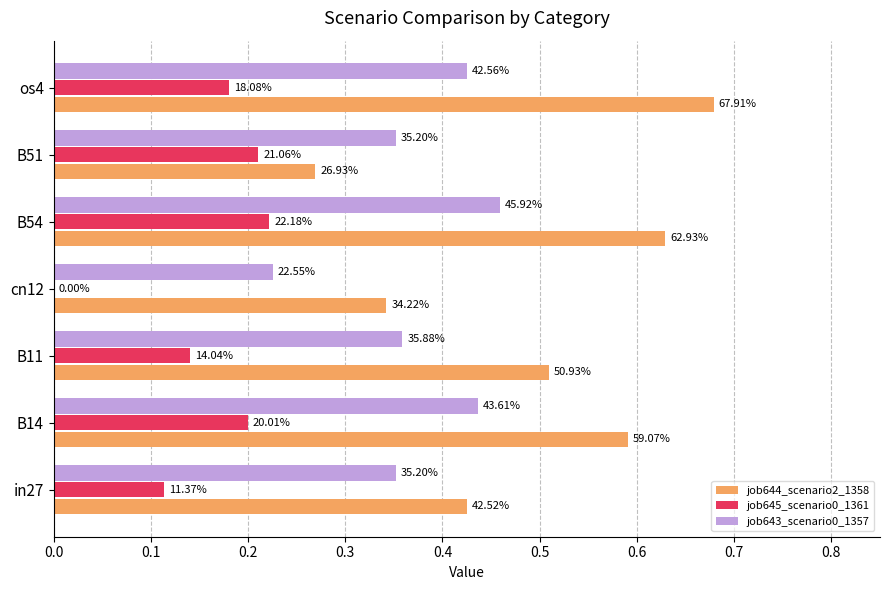

What is the lowest value of the job644_scenario2_1358 series?

0.3